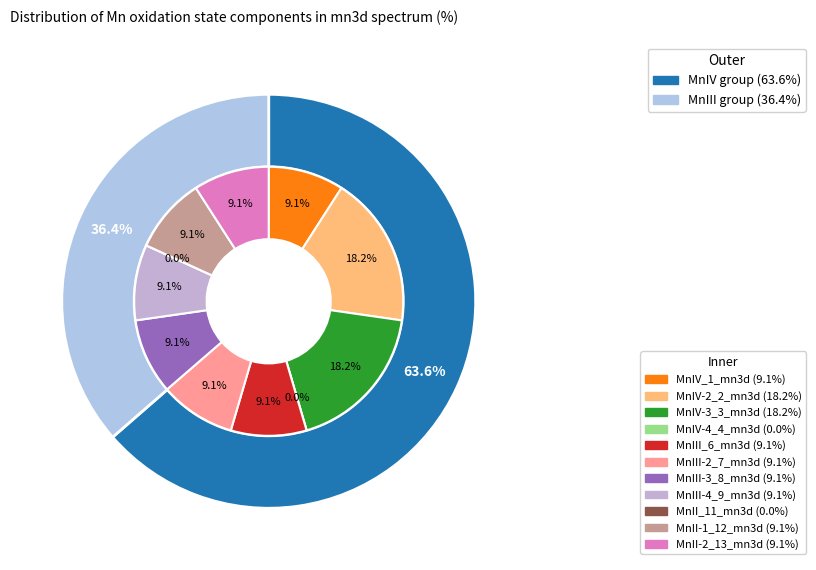

Does any single category account for the majority?

No